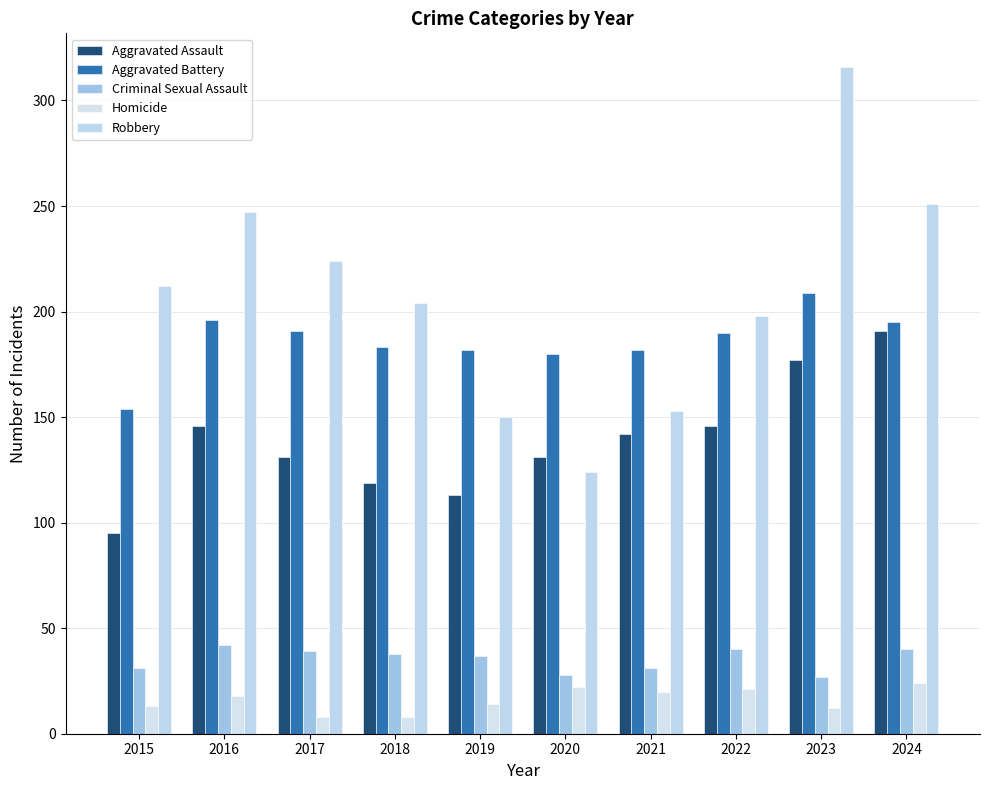

The value of Robbery at 2015 is 212. True or false?

True